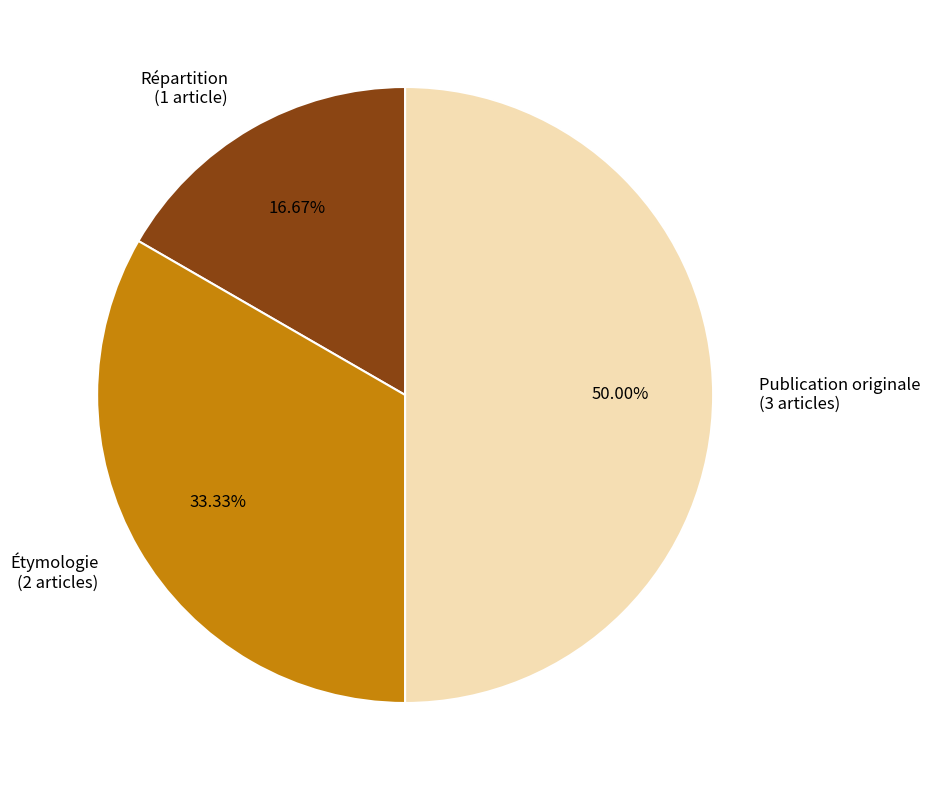

To the nearest percent, what portion does Publication originale represent?

50%